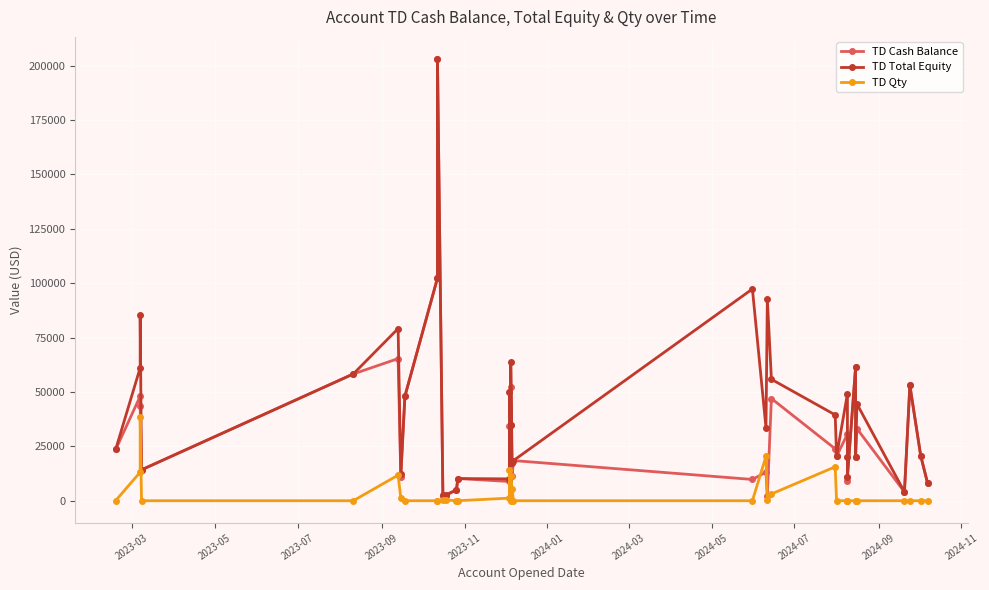

Does the chart display data point markers on the line(s)?

Yes